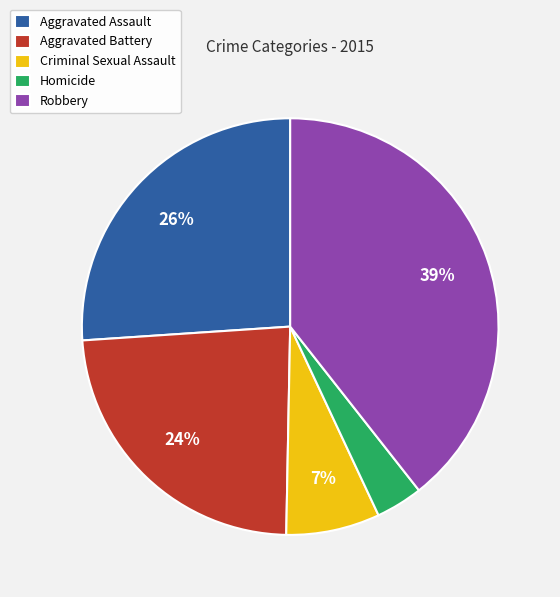

Does any single category account for the majority?

No